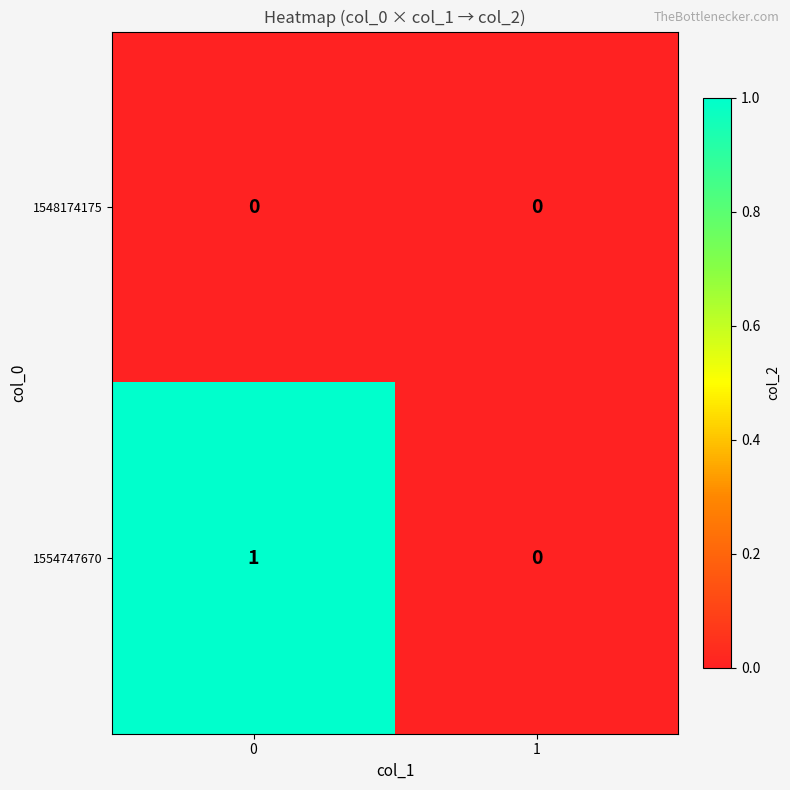

Rank the series by their average value, from highest to lowest.

1554747670, 1548174175